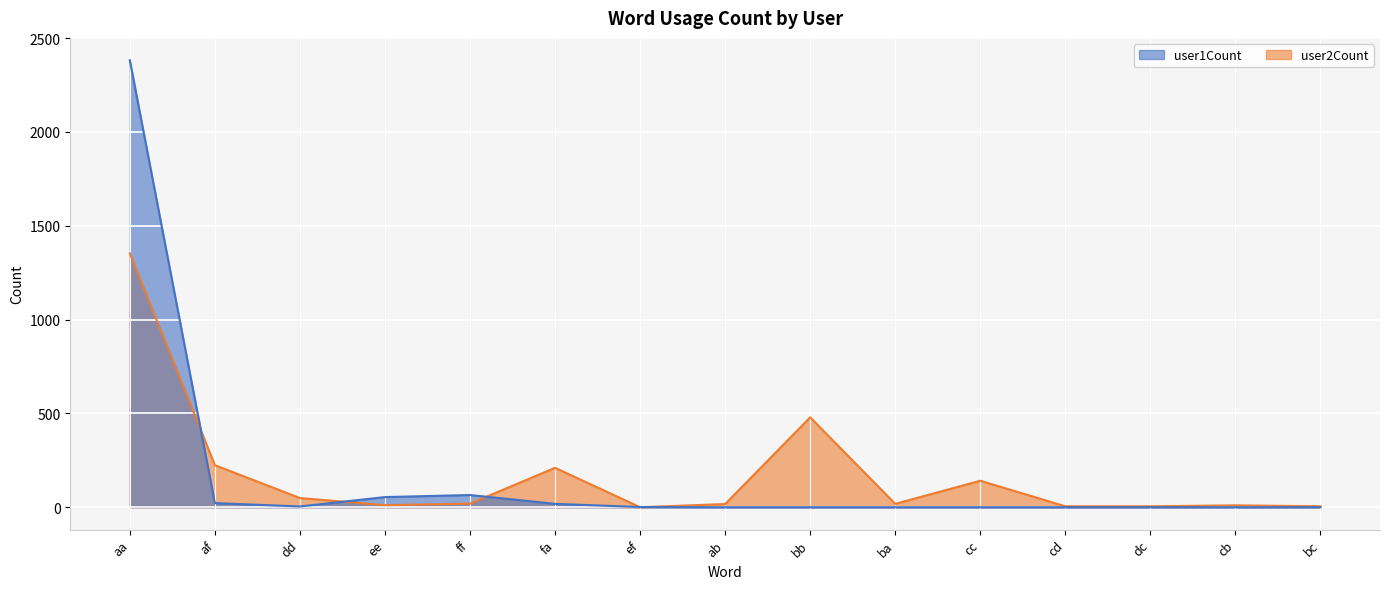

How many categories are shown in the chart?

15